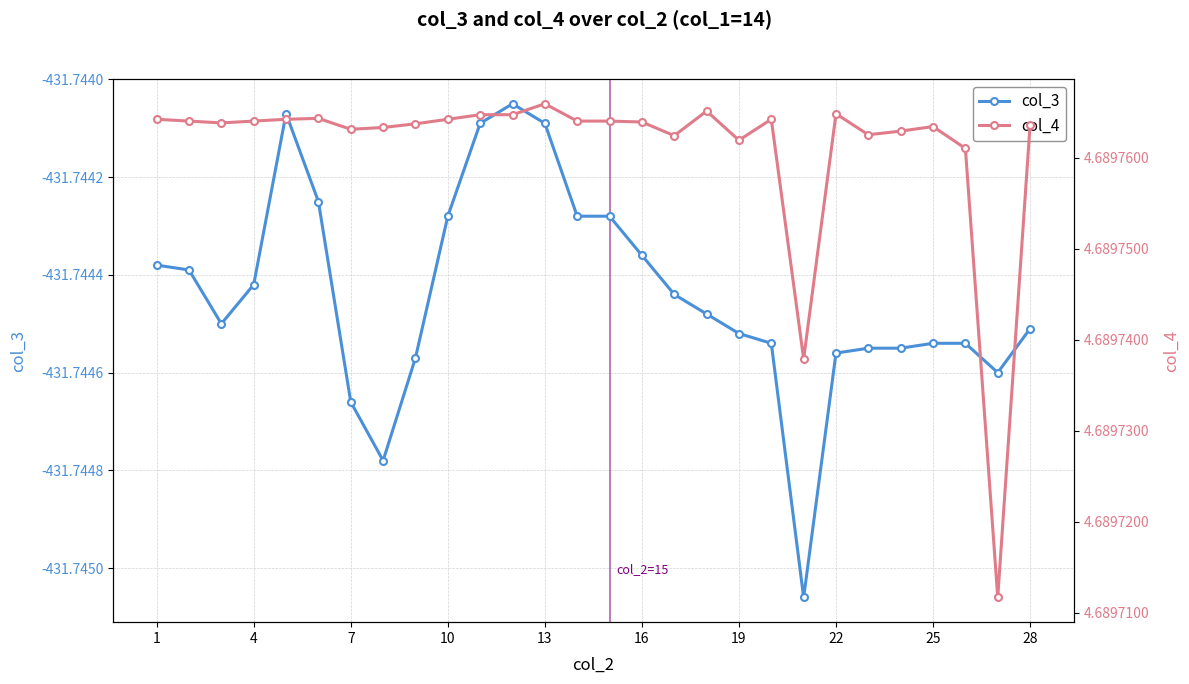

Rank the series by their maximum value, from lowest to highest.

col_3, col_4